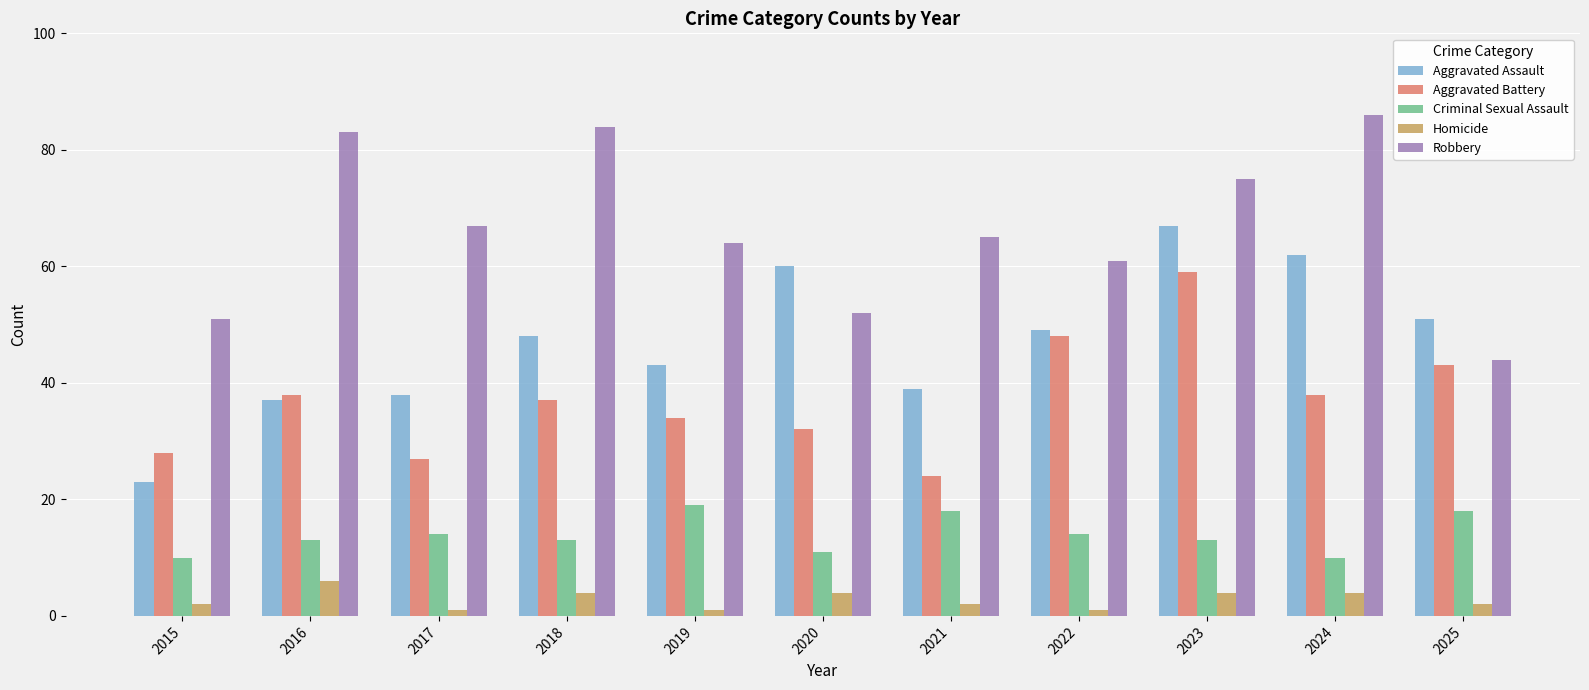

How many categories are shown in the chart?

11